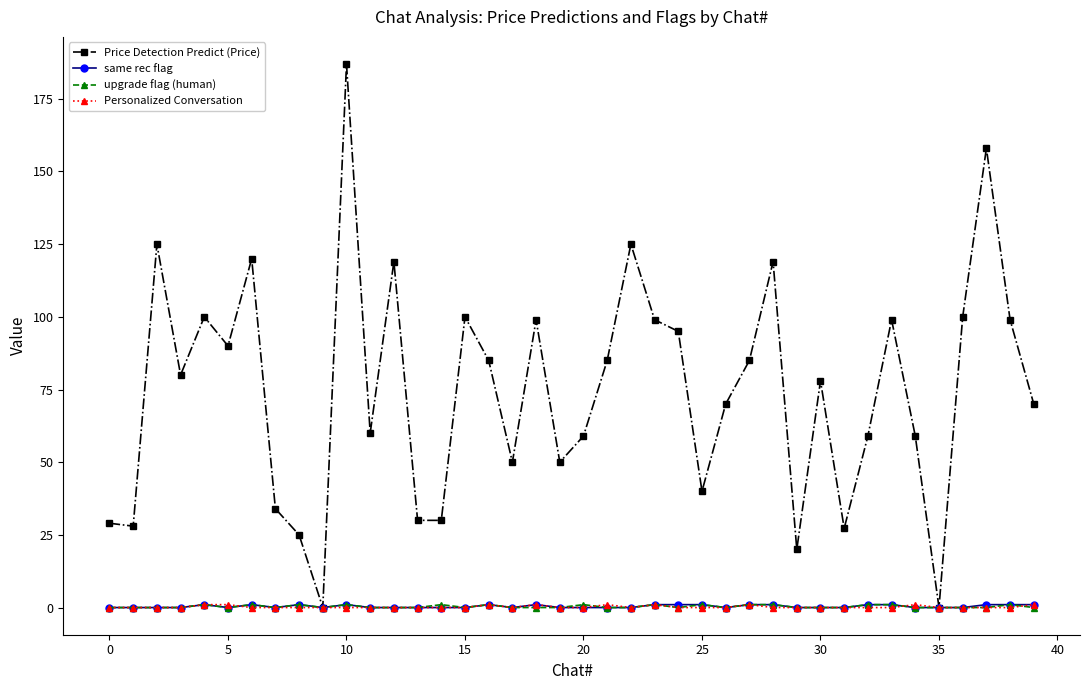

Which series has the widest spread of values?

Price Detection Predict (Price)